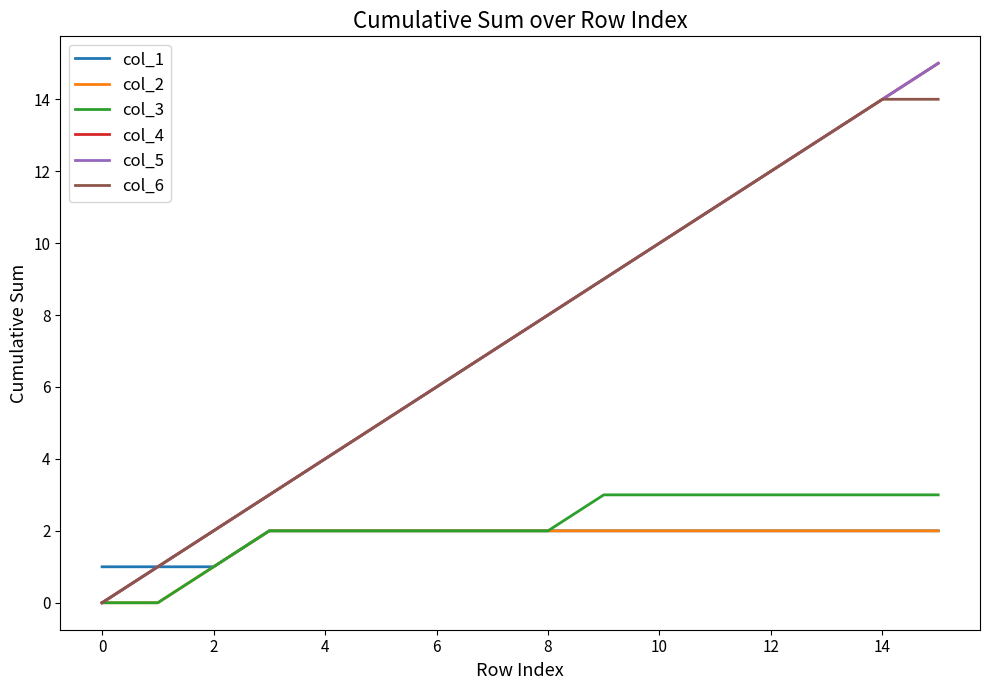

What is the value of the col_5 point at the 14th from the left?

13